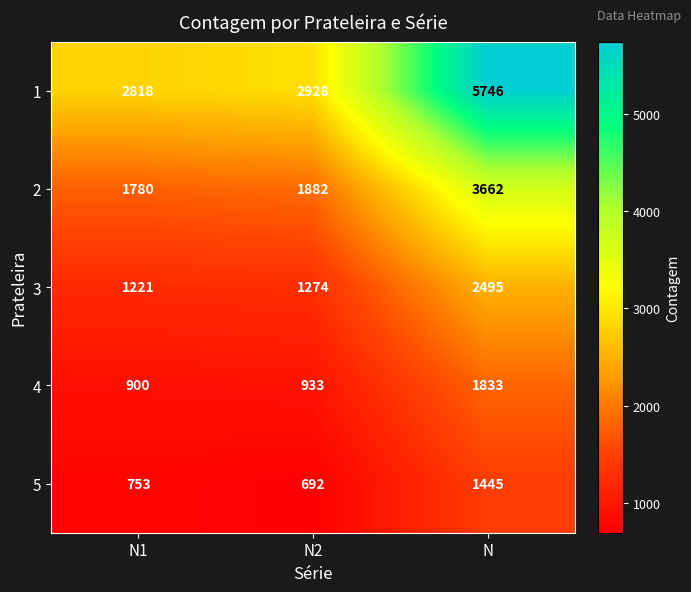

What is the difference between the highest and lowest values at N?

4301